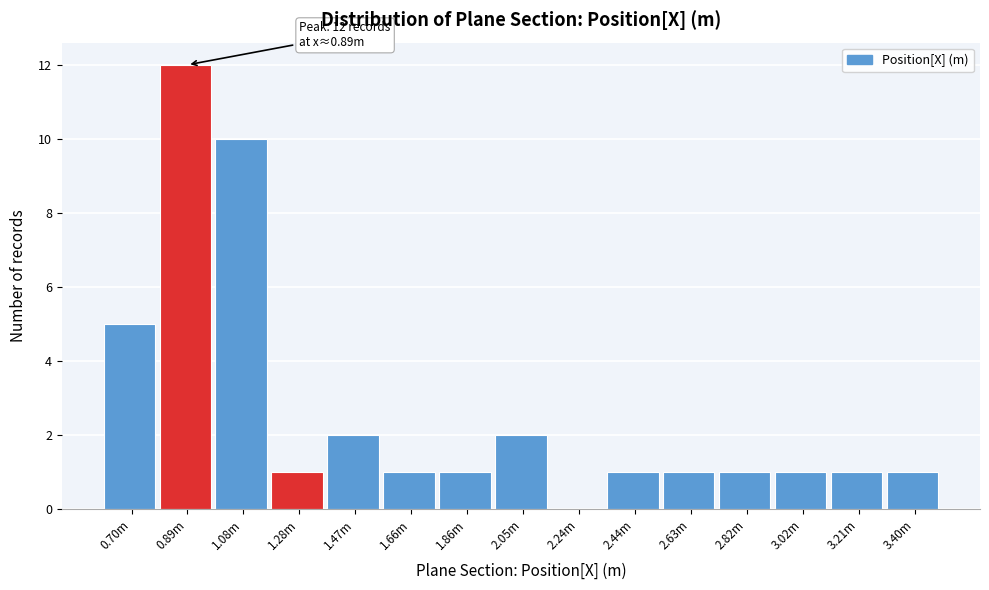

Reading right to left, what are all the values shown in this chart?

3.40m=1	3.21m=1	3.02m=1	2.82m=1	2.63m=1	2.44m=1	2.24m=0	2.05m=2	1.86m=1	1.66m=1	1.47m=2	1.28m=1	1.08m=10	0.89m=12	0.70m=5